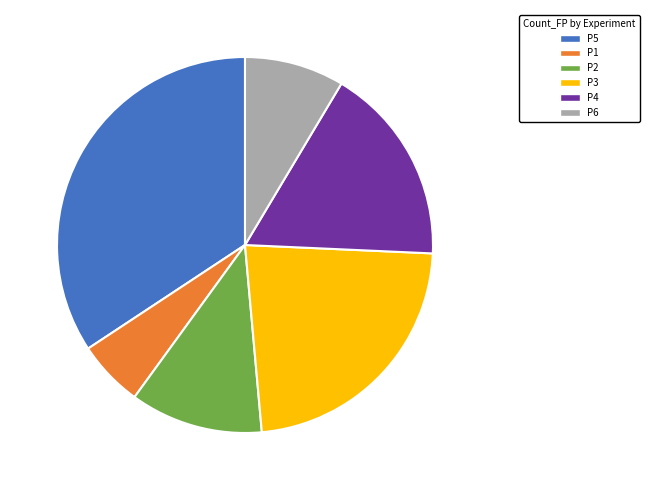

Does P4 account for over 50% of the chart?

No